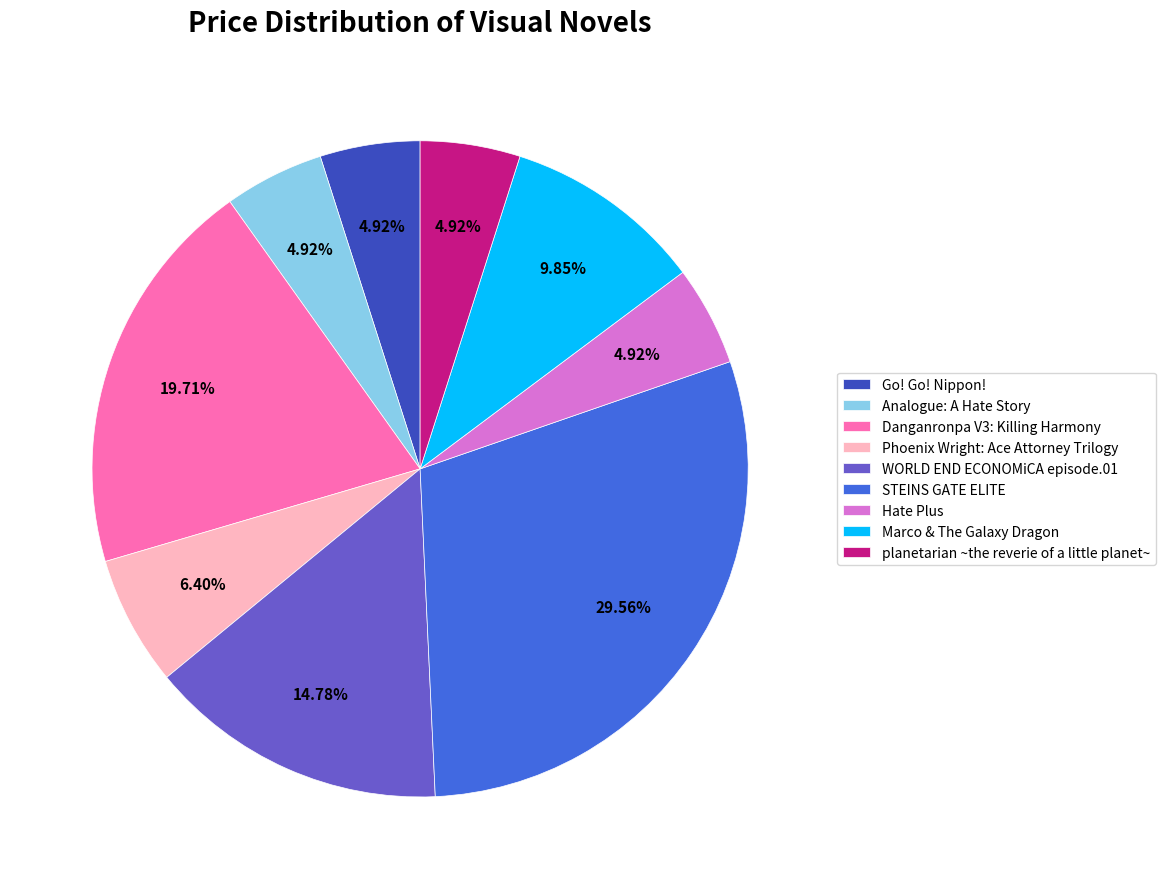

To the nearest percent, what is the combined percentage of Analogue: A Hate Story and planetarian ~the reverie of a little planet~?

10%